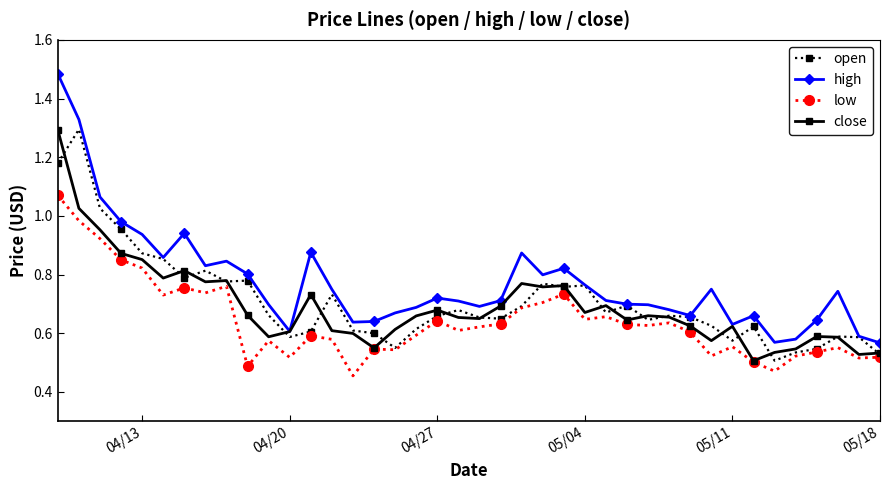

Which series has the widest spread of values?

high